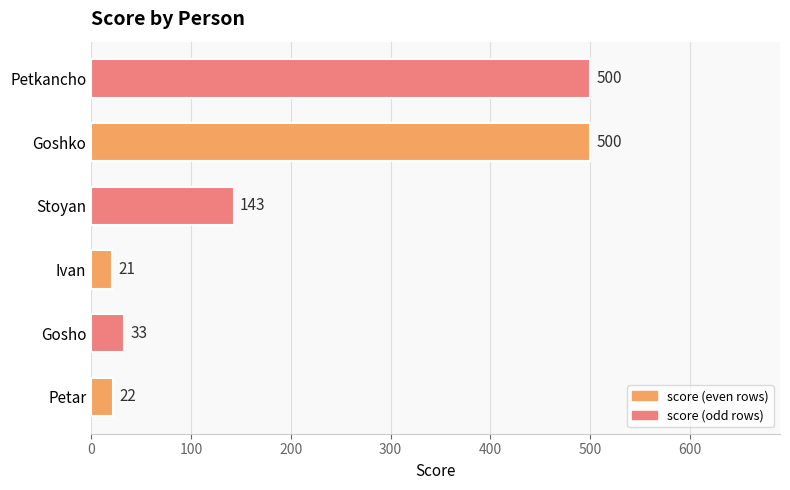

Reading bottom to top, what are all the values shown in this chart?

Petar=22	Gosho=33	Ivan=21	Stoyan=143	Goshko=500	Petkancho=500